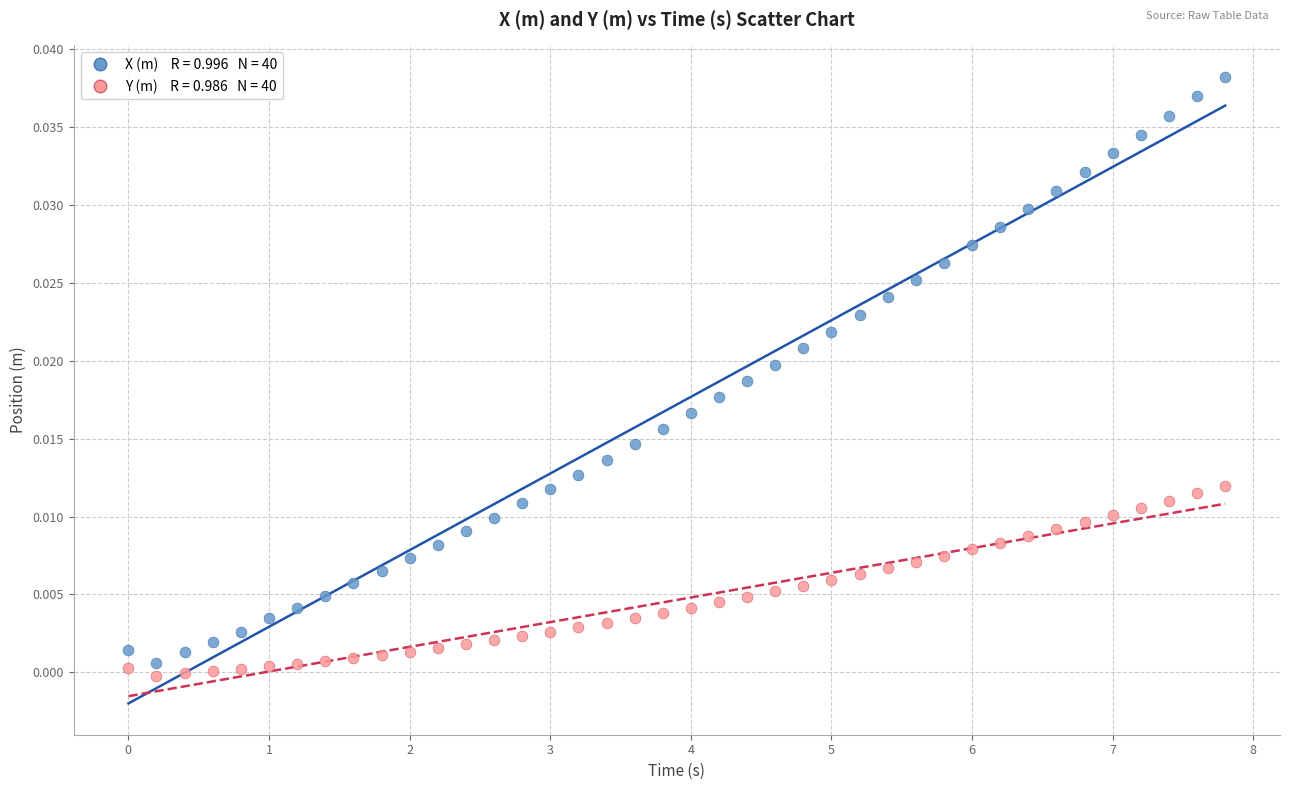

Across all data points, what is the range of X values (max minus min)?

7.8